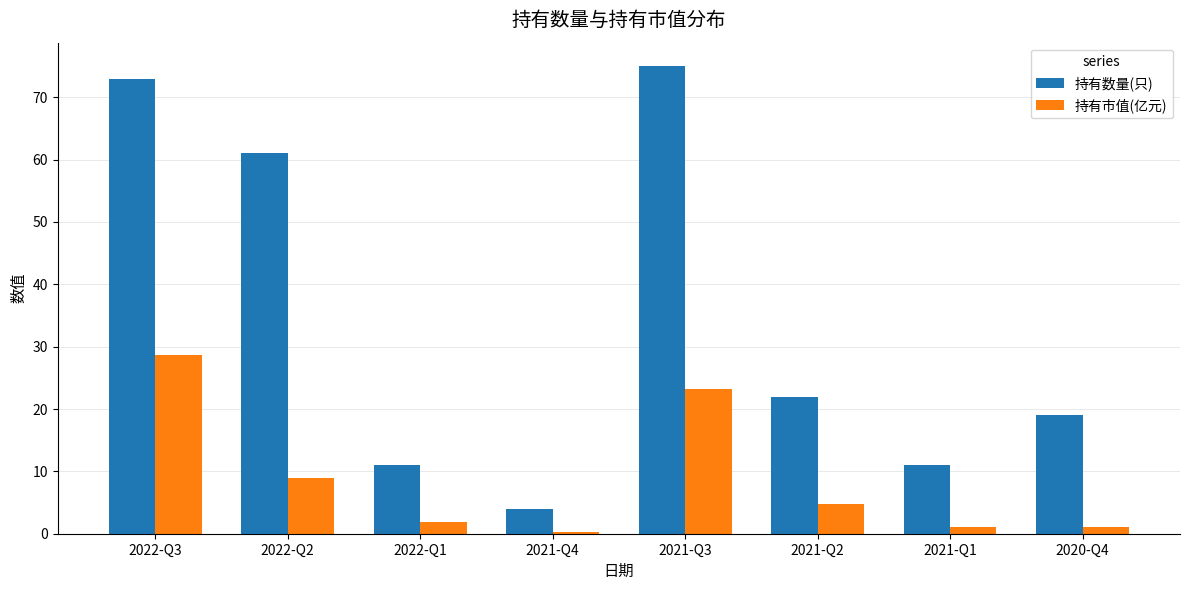

Which series changed the most between 2021-Q4 and 2020-Q4?

持有数量(只)